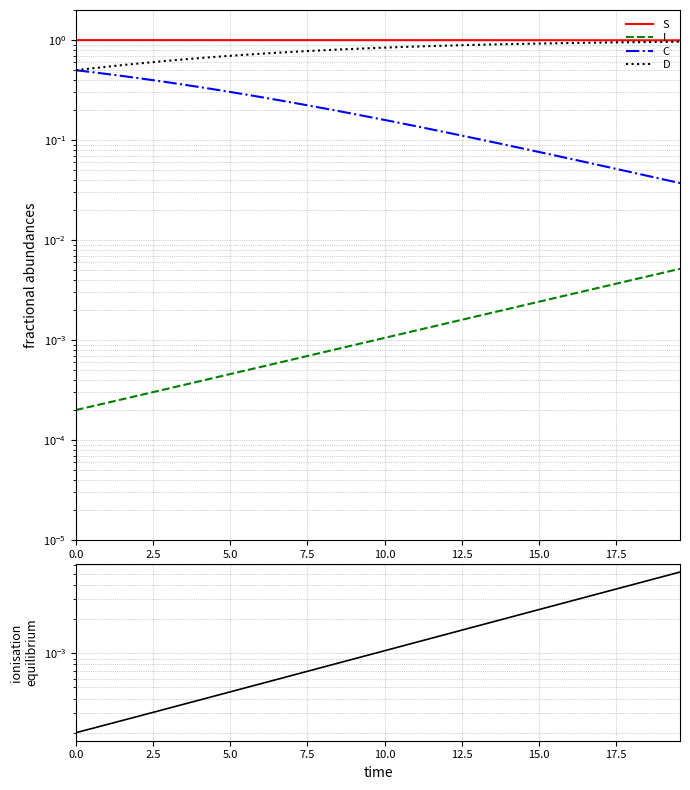

Is this an area chart (filled region under the line)?

No